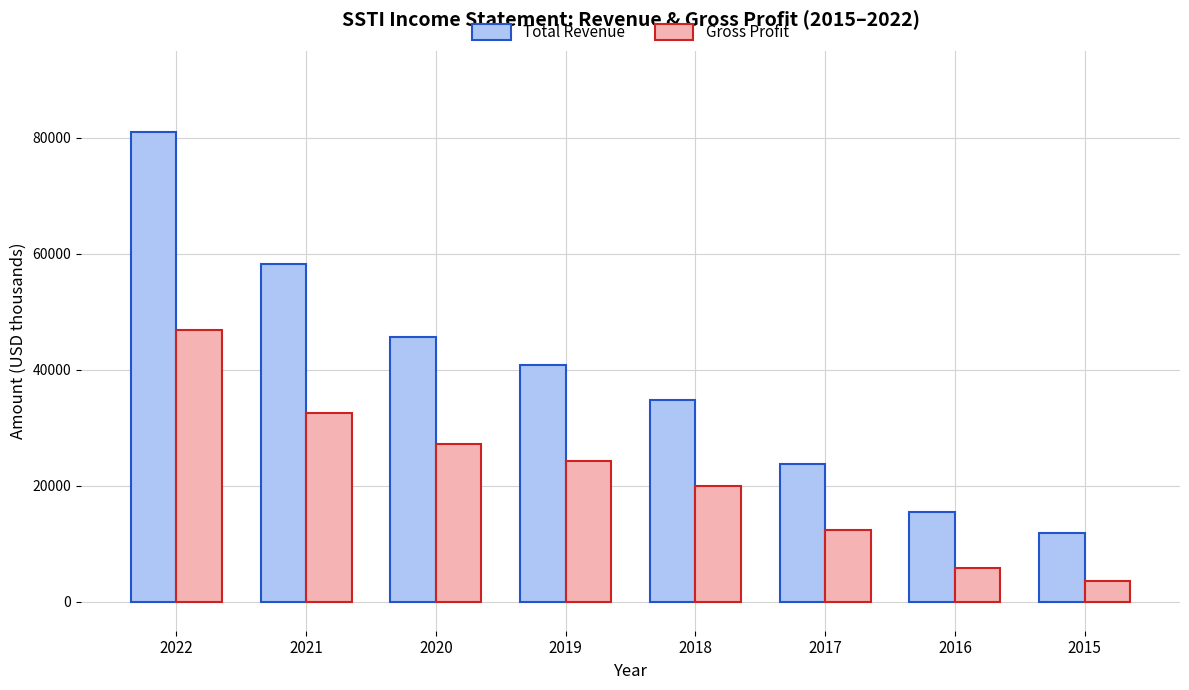

Which series has the largest range (max minus min)?

Total Revenue